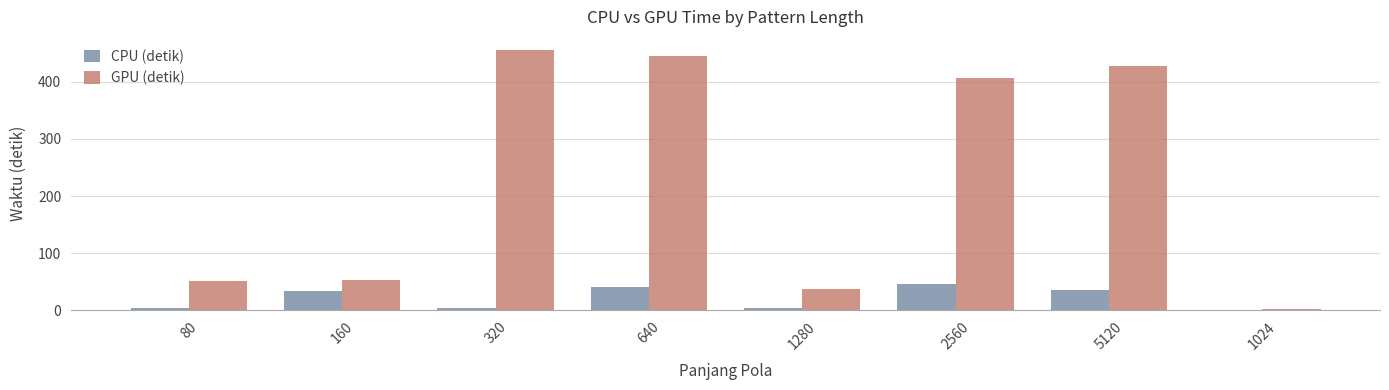

What is the sum of all GPU (detik) values?

1879.9